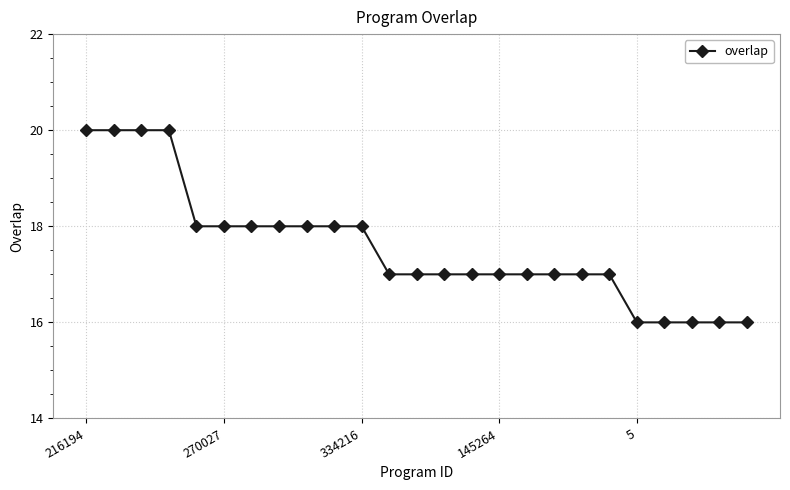

What is the value of the 1st point from the left?

20